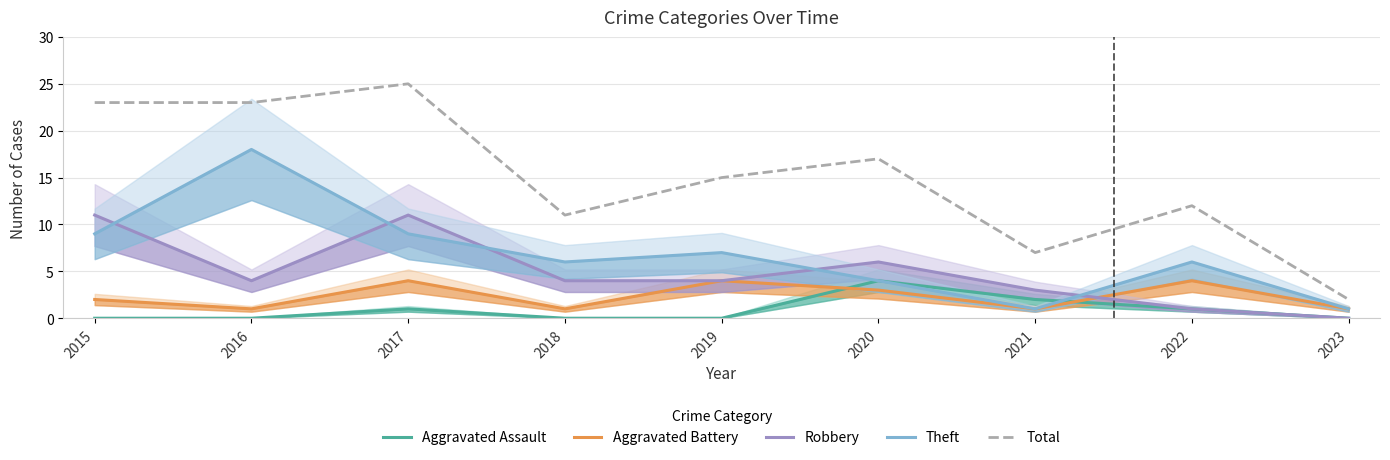

Is the value of Theft at 2023 greater than the value of Aggravated Battery at 2020?

No